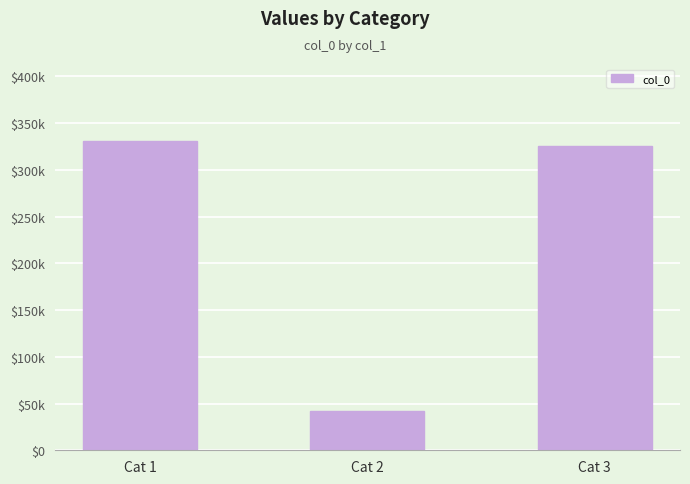

The value at Cat 3 is 324983. True or false?

True